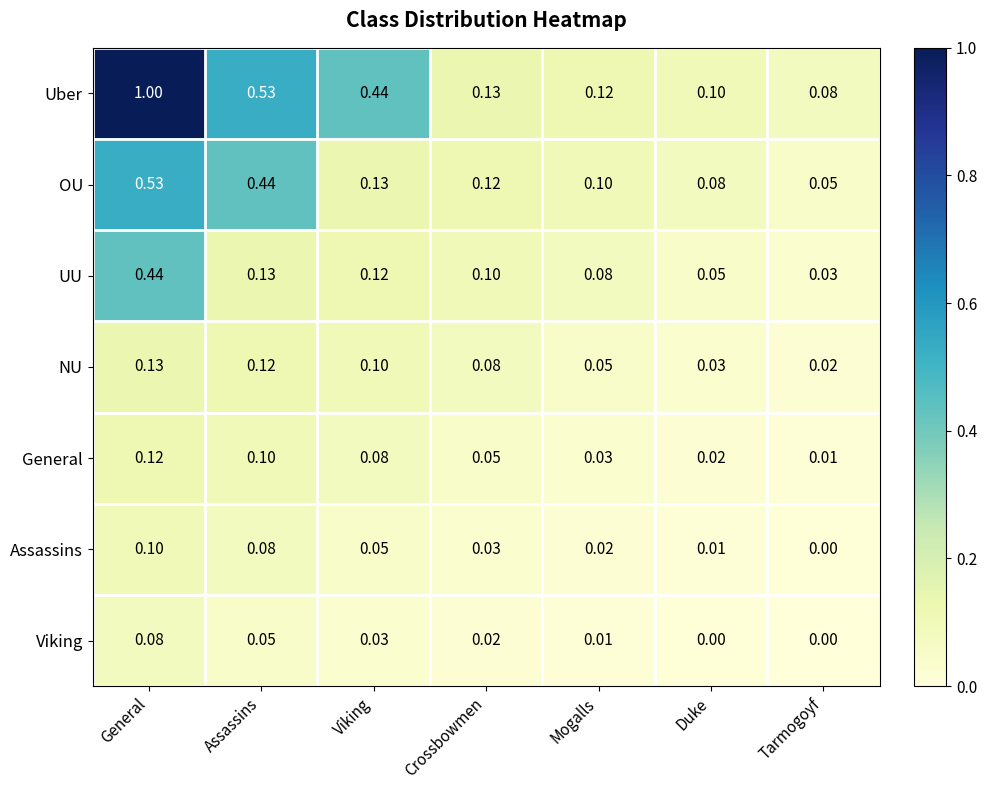

Between Duke and Tarmogoyf, which series saw the biggest shift?

OU